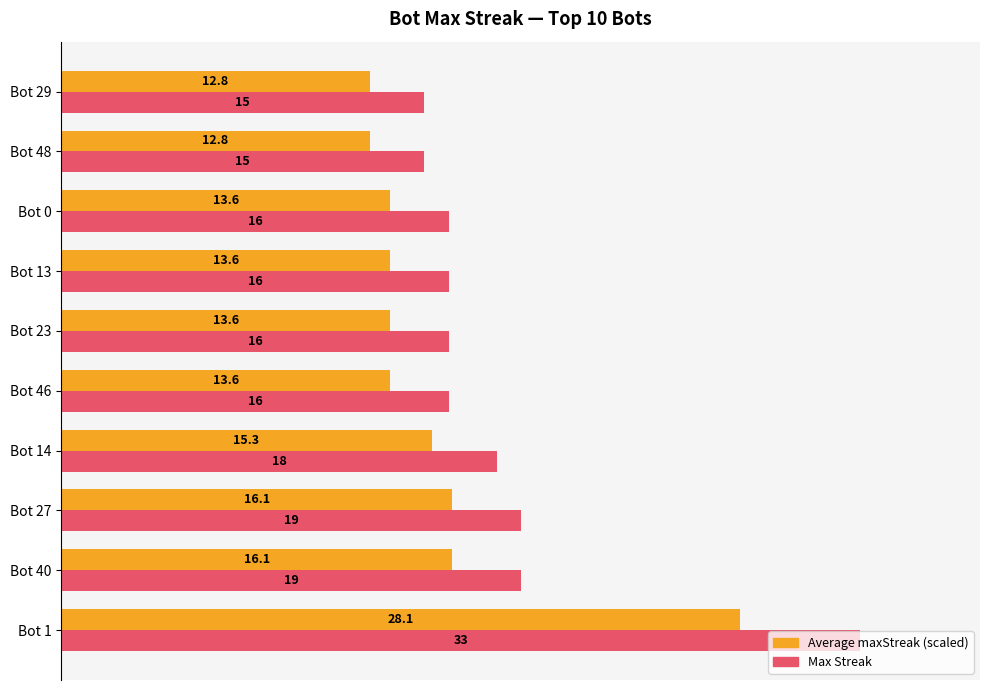

Which series has the widest spread of values?

Max Streak